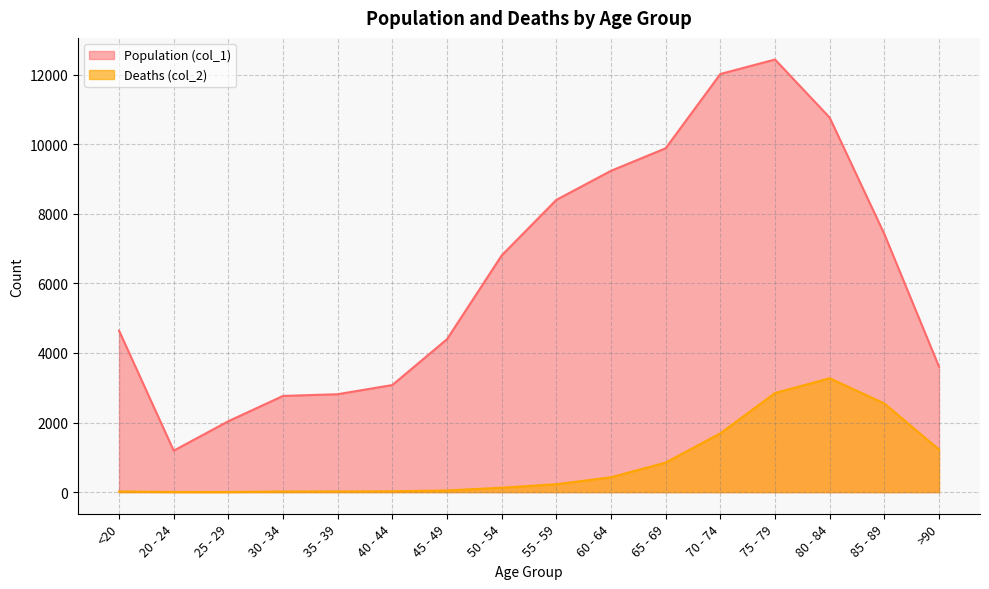

Reading left to right, extract all data points from this chart.

Population (col_1): <20=4641	20 - 24=1191	25 - 29=2038	30 - 34=2765	35 - 39=2814	40 - 44=3078	45 - 49=4396	50 - 54=6803	55 - 59=8400	60 - 64=9236	65 - 69=9883	70 - 74=12018	75 - 79=12434	80 - 84=10764	85 - 89=7417	>90=3604
Deaths (col_2): <20=18	20 - 24=4	25 - 29=3	30 - 34=17	35 - 39=18	40 - 44=24	45 - 49=47	50 - 54=126	55 - 59=227	60 - 64=426	65 - 69=850	70 - 74=1690	75 - 79=2848	80 - 84=3273	85 - 89=2548	>90=1224